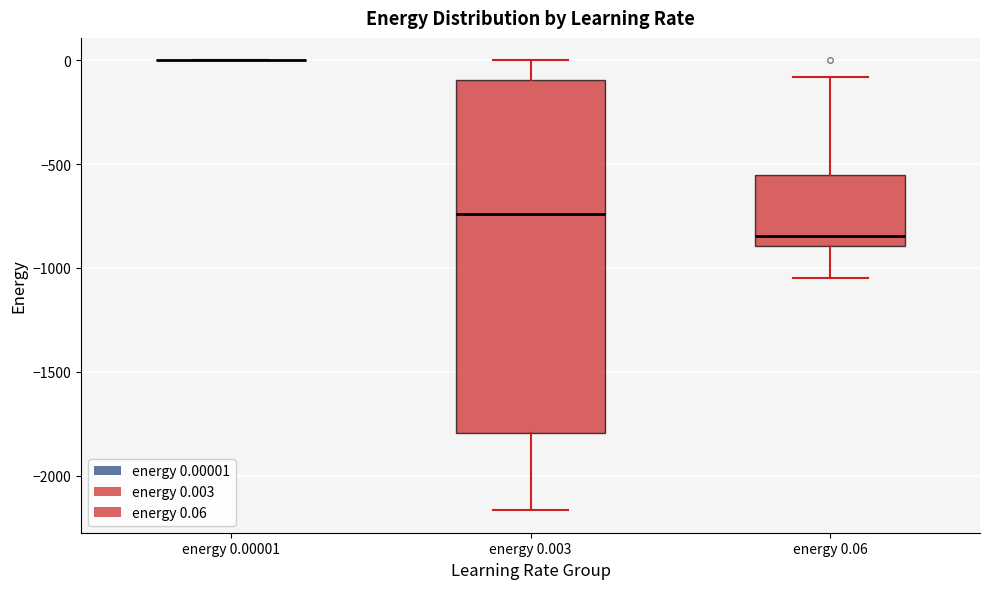

Reading left to right, transcribe this box plot: for each box, give where its median line is, the range the box spans, and where its two whiskers end, as read against the y-axis. The values are not printed on the chart, so give them approximately, as read against the axis.

energy 0.00001: box collapsed to a line at 0, whiskers 0 to 0
energy 0.003: median -750, box -1800 to -100, whiskers -2150 to 0
energy 0.06: median -850, box -900 to -550, whiskers -1050 to -100